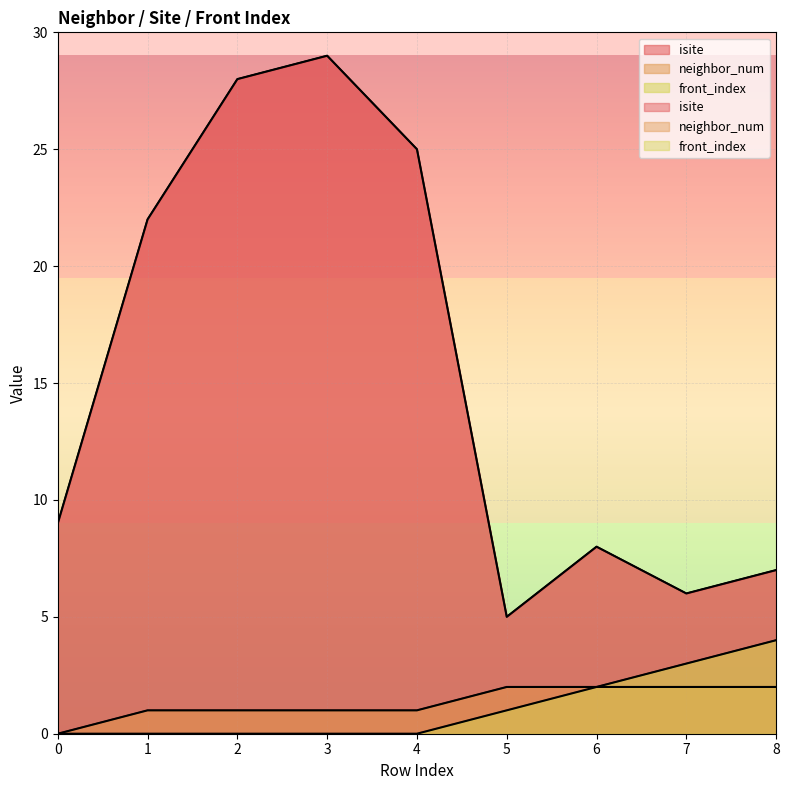

What is the minimum value for isite?

5